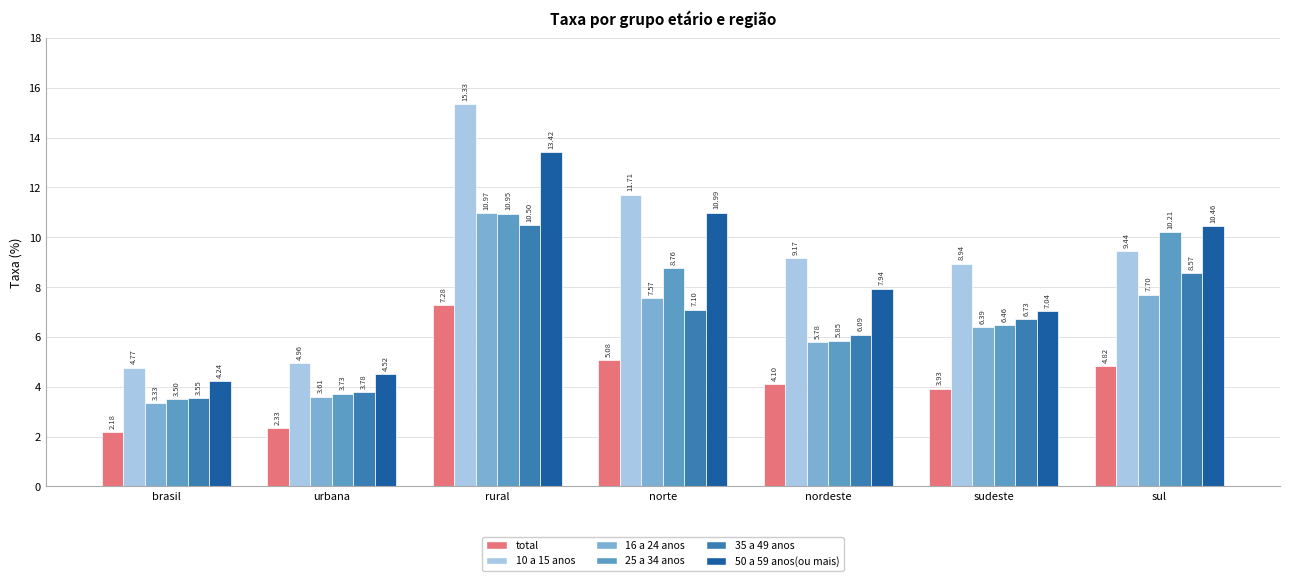

Rank the series at rural from lowest to highest value.

total, 35 a 49 anos, 25 a 34 anos, 16 a 24 anos, 50 a 59 anos(ou mais), 10 a 15 anos